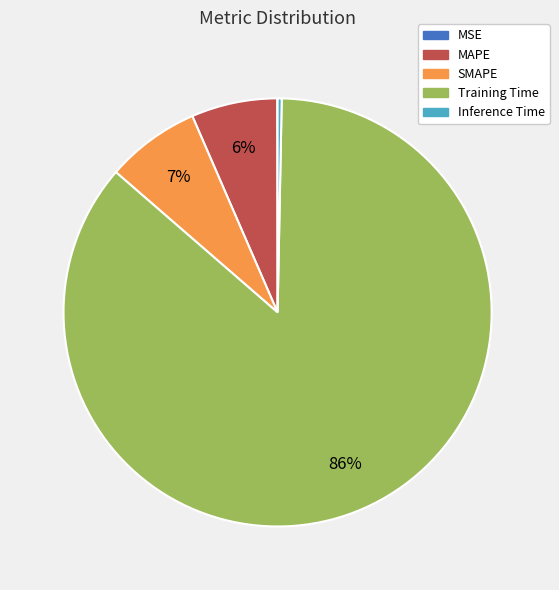

Is there any slice that represents more than half of the pie?

Yes